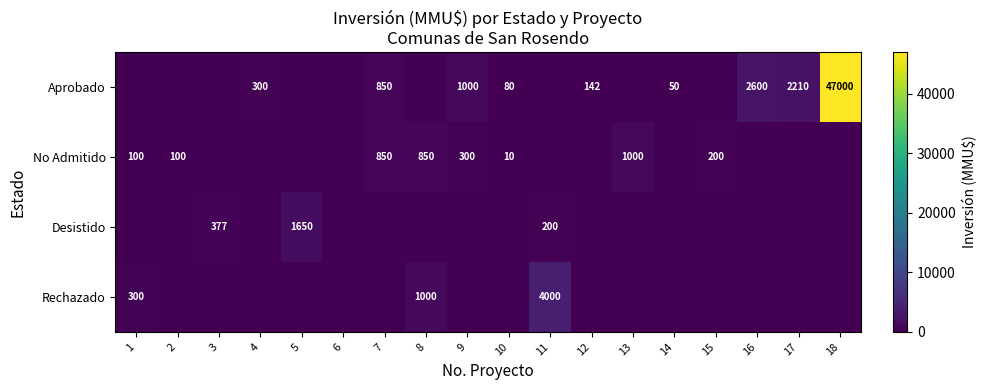

What is the sum of the Aprobado values at 17 and 4?

2510